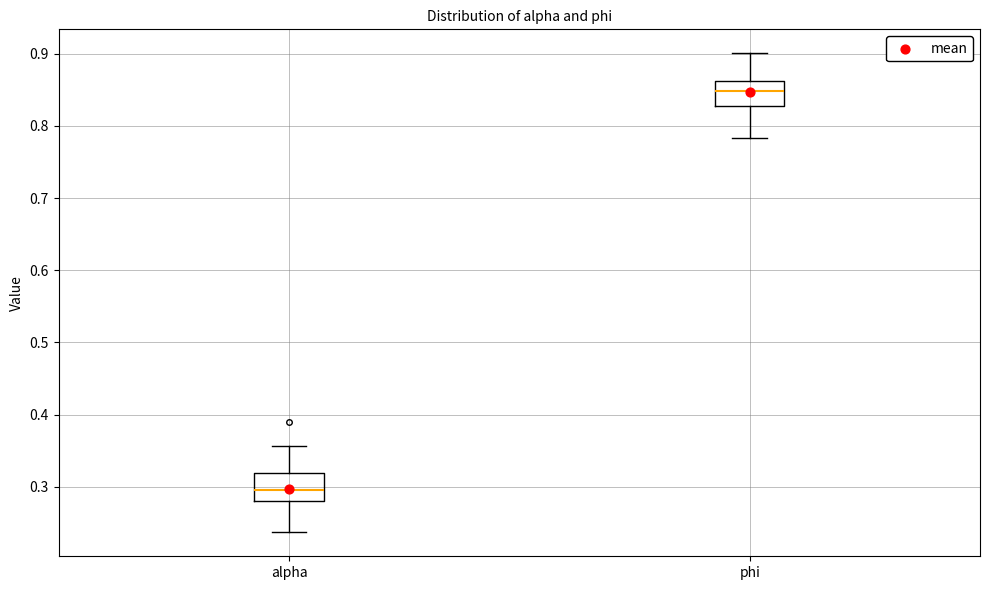

Reading left to right, read every box against the y-axis: the position of its median line, the range the box covers, and the ends of its whiskers. The values are not printed on the chart, so give them approximately, as read against the axis.

alpha: median 0.30, box 0.28 to 0.32, whiskers 0.24 to 0.36
phi: median 0.85, box 0.83 to 0.86, whiskers 0.78 to 0.90